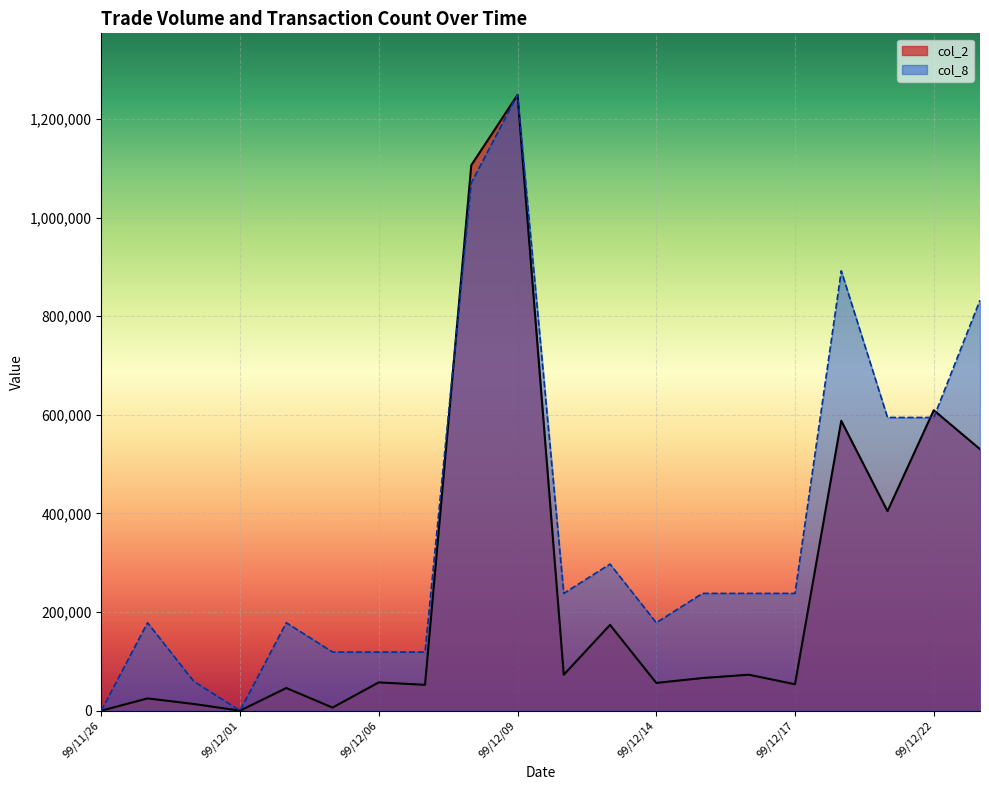

List the labels in order of col_2 value, largest first.

99/12/09, 99/12/08, 99/12/22, 99/12/20, 99/12/23, 99/12/21, 99/12/13, 99/12/16, 99/12/10, 99/12/15, 99/12/06, 99/12/14, 99/12/17, 99/12/07, 99/12/02, 99/11/29, 99/11/30, 99/12/03, 99/11/26, 99/12/01